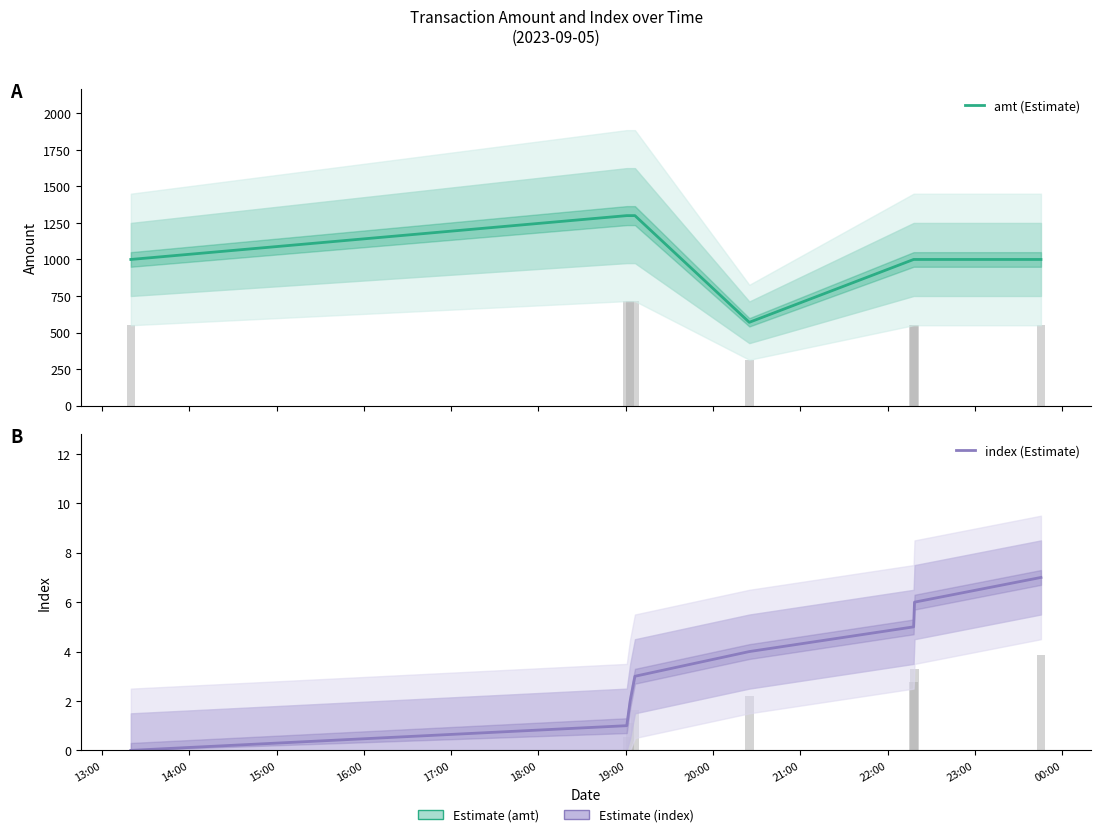

Which series has the largest range (max minus min)?

amt (Estimate)